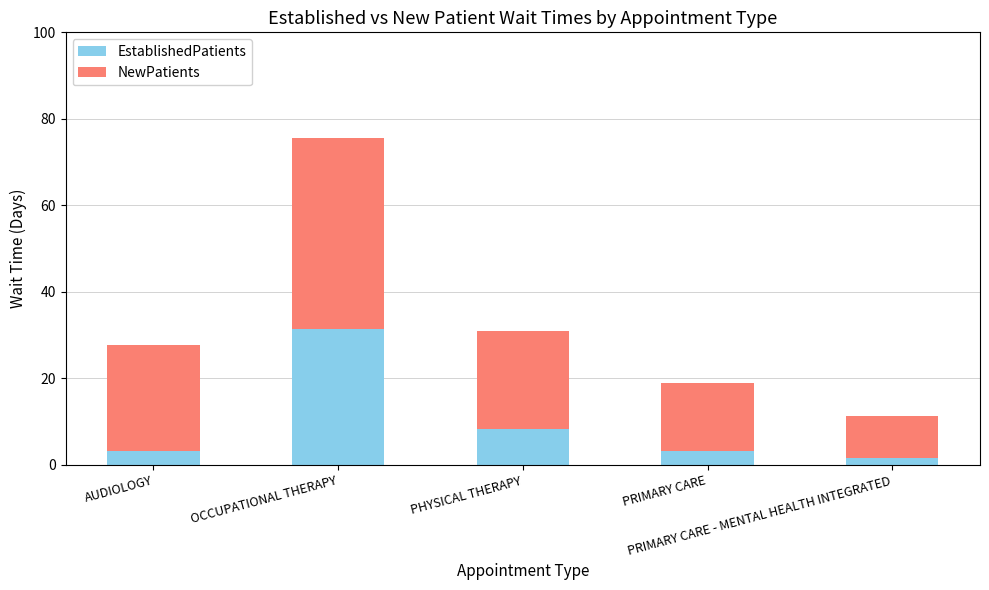

How many data points does each series have?

5